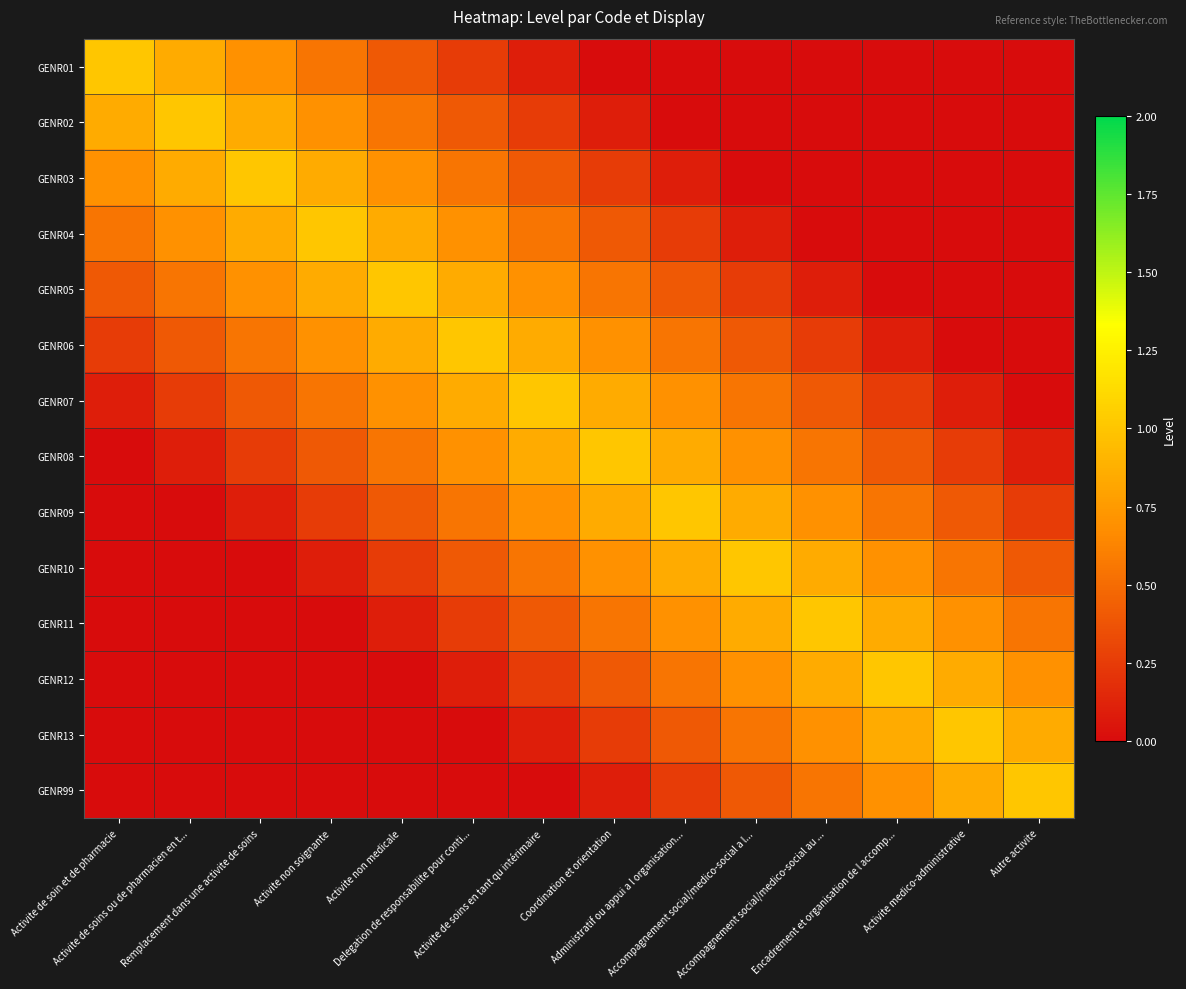

Which category has the highest value across all series?

Activite de soin et de pharmacie